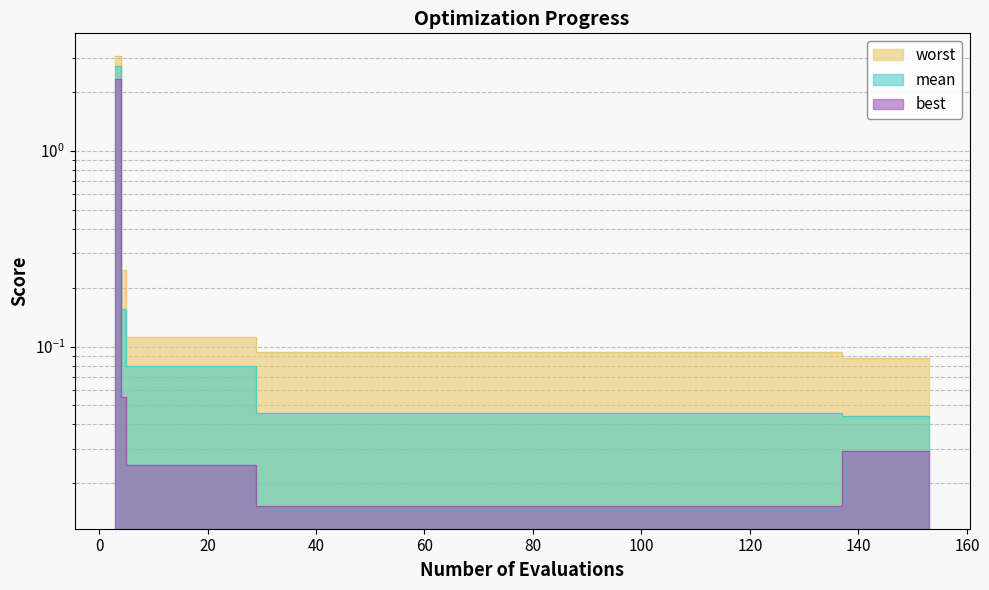

Reading left to right, list all the values displayed in this chart.

worst: 3=3.1	4=0.2	5=0.1	9=0.1	13=0.1	17=0.1	21=0.1	25=0.1	29=0.1	33=0.1	37=0.1	41=0.1	45=0.1	49=0.1	53=0.1	57=0.1	61=0.1	65=0.1	69=0.1	73=0.1	77=0.1	81=0.1	85=0.1	89=0.1	93=0.1	97=0.1	101=0.1	105=0.1	109=0.1	113=0.1	117=0.1	121=0.1	125=0.1	129=0.1	133=0.1	137=0.1	141=0.1	145=0.1	149=0.1	153=0.1
mean: 3=2.7	4=0.2	5=0.1	9=0.1	13=0.1	17=0.1	21=0.1	25=0.1	29=0.0	33=0.0	37=0.0	41=0.0	45=0.0	49=0.0	53=0.0	57=0.0	61=0.0	65=0.0	69=0.0	73=0.0	77=0.0	81=0.0	85=0.0	89=0.0	93=0.0	97=0.0	101=0.0	105=0.0	109=0.0	113=0.0	117=0.0	121=0.0	125=0.0	129=0.0	133=0.0	137=0.0	141=0.0	145=0.0	149=0.0	153=0.0
best: 3=2.3	4=0.1	5=0.0	9=0.0	13=0.0	17=0.0	21=0.0	25=0.0	29=0.0	33=0.0	37=0.0	41=0.0	45=0.0	49=0.0	53=0.0	57=0.0	61=0.0	65=0.0	69=0.0	73=0.0	77=0.0	81=0.0	85=0.0	89=0.0	93=0.0	97=0.0	101=0.0	105=0.0	109=0.0	113=0.0	117=0.0	121=0.0	125=0.0	129=0.0	133=0.0	137=0.0	141=0.0	145=0.0	149=0.0	153=0.0